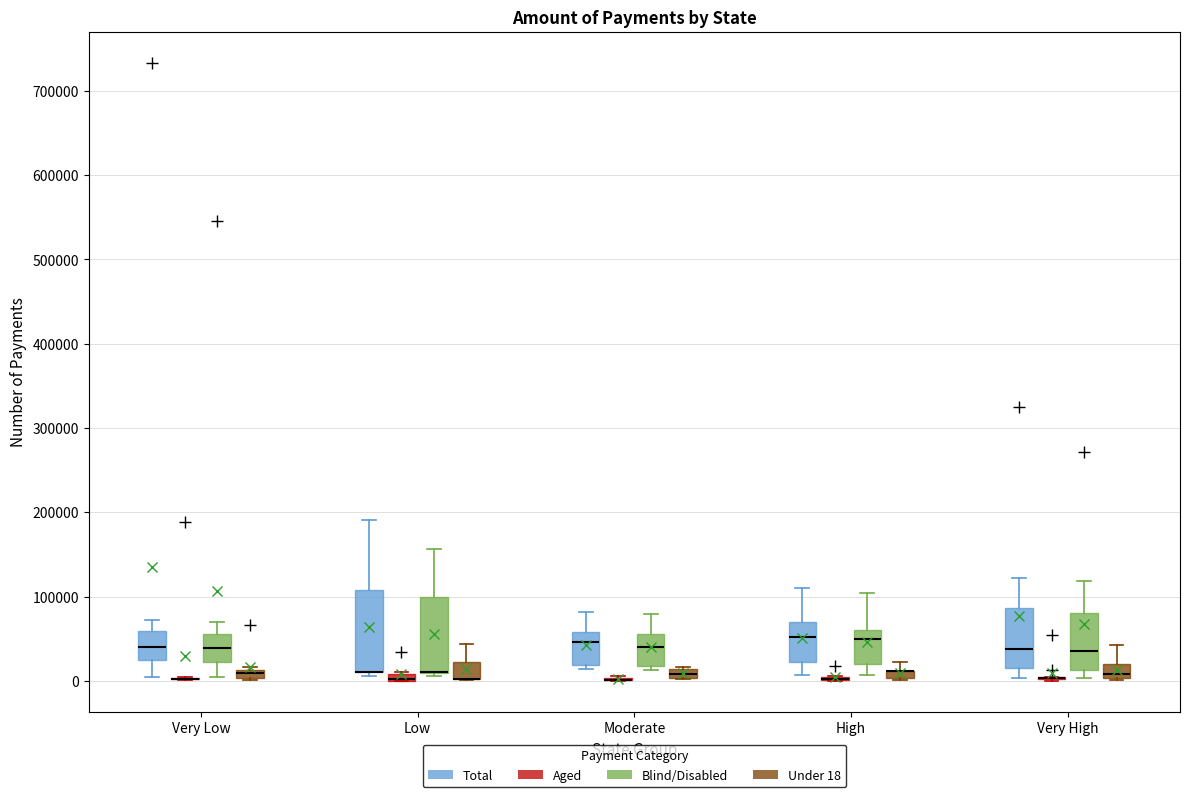

Where is the upper edge of the box for Low (Aged) on the y-axis? The values are not printed on the chart, so give them approximately, as read against the axis.

10000